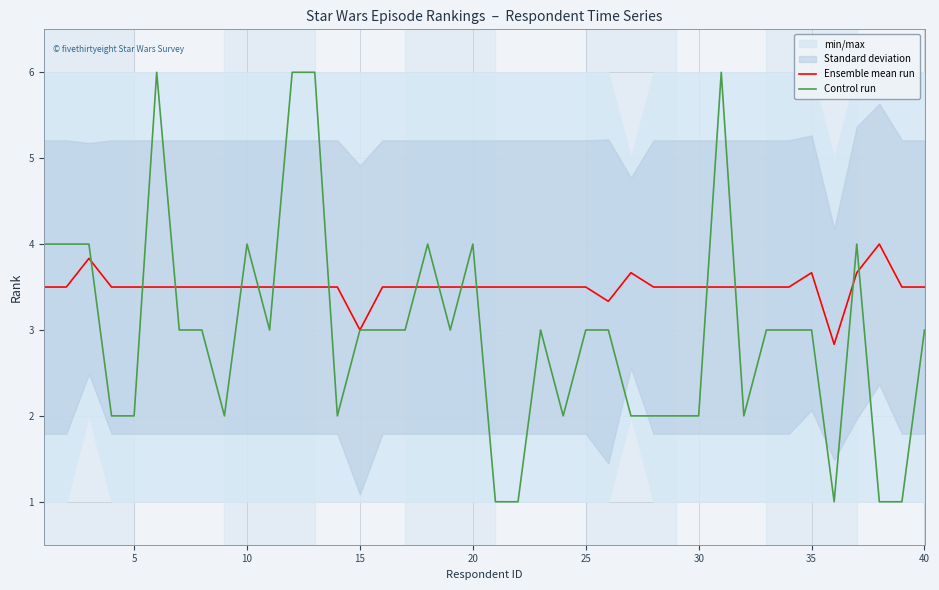

Reading right to left, what are all the values shown in this chart?

Ensemble mean run: 3.5	3.5	4.0	3.7	2.8	3.7	3.5	3.5	3.5	3.5	3.5	3.5	3.5	3.7	3.3	3.5	3.5	3.5	3.5	3.5	3.5	3.5	3.5	3.5	3.5	3.0	3.5	3.5	3.5	3.5	3.5	3.5	3.5	3.5	3.5	3.5	3.5	3.8	3.5	3.5
Control run: 3.0	1.0	1.0	4.0	1.0	3.0	3.0	3.0	2.0	6.0	2.0	2.0	2.0	2.0	3.0	3.0	2.0	3.0	1.0	1.0	4.0	3.0	4.0	3.0	3.0	3.0	2.0	6.0	6.0	3.0	4.0	2.0	3.0	3.0	6.0	2.0	2.0	4.0	4.0	4.0